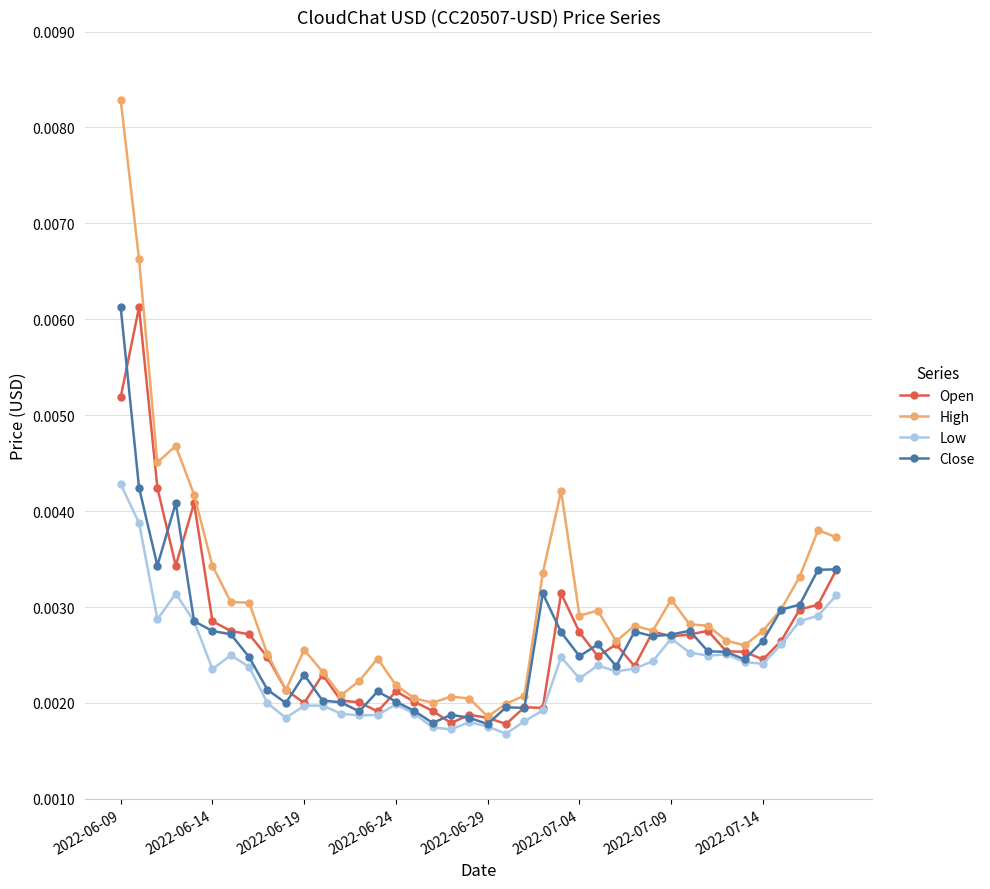

Is this an area chart (filled region under the line)?

No